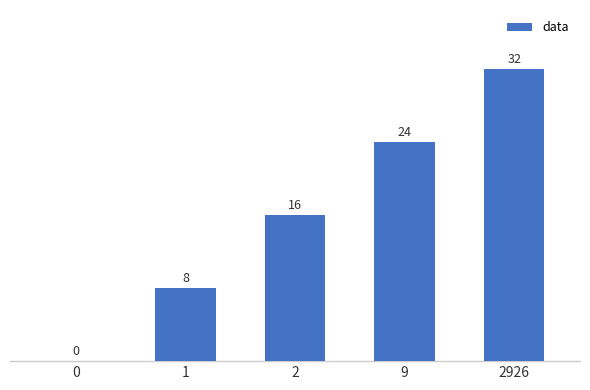

Reading right to left, list all the values displayed in this chart.

2926=32	9=24	2=16	1=8	0=0